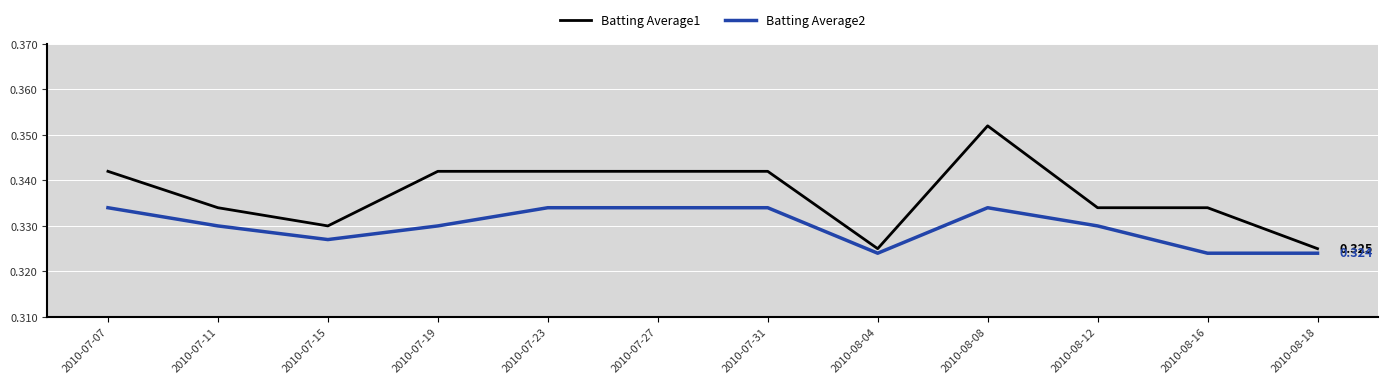

How many lines are shown in the chart?

2